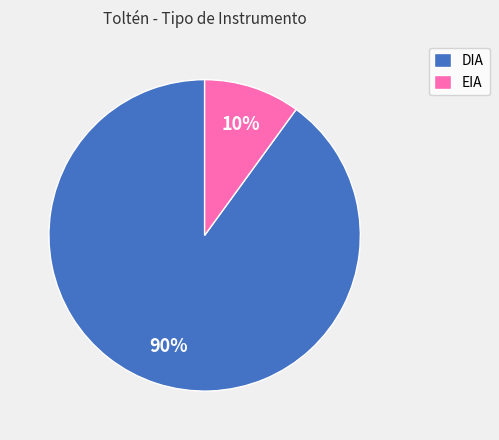

To the nearest percent, what is the difference between the DIA and EIA slice percentages?

80%